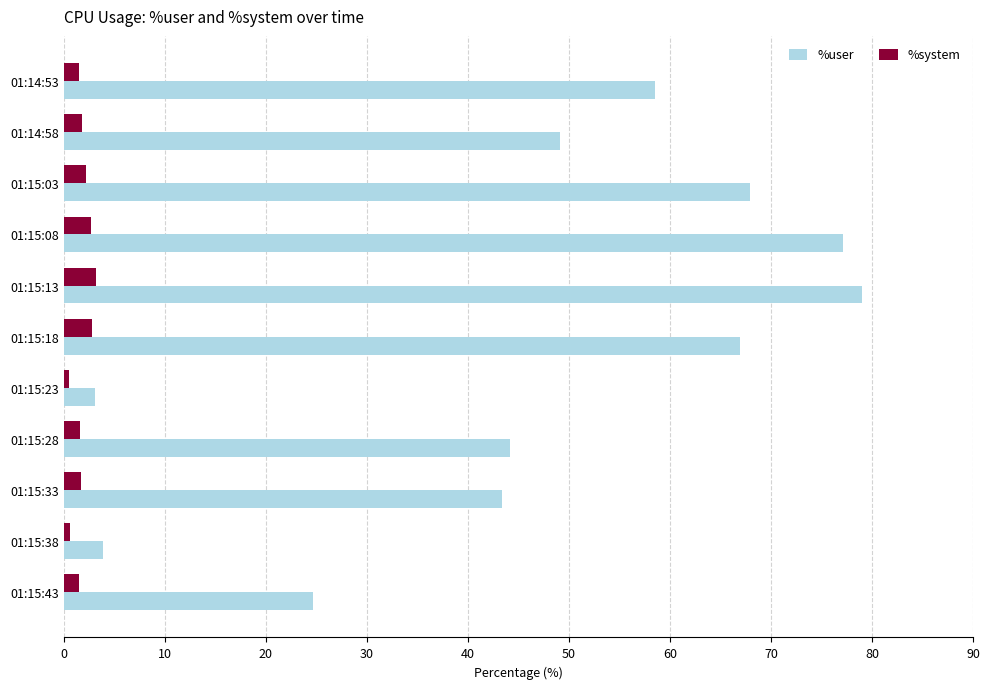

Is the value of %system at 01:15:43 greater than the value of %user at 01:14:53?

No